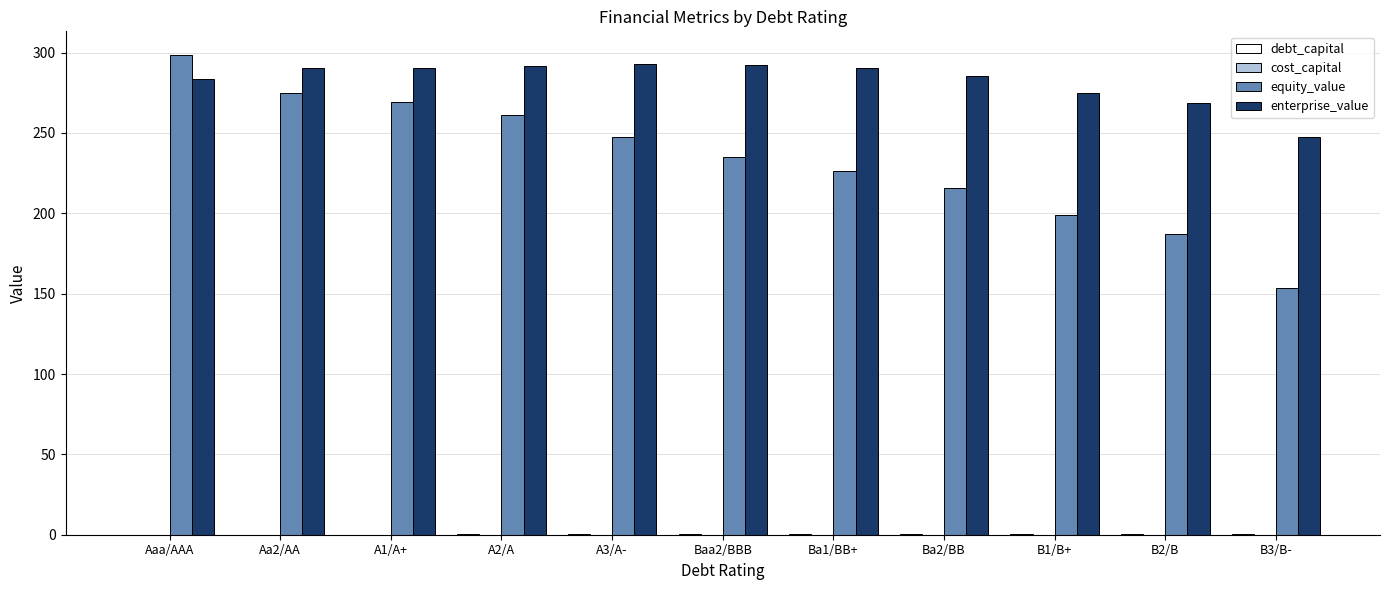

The value of enterprise_value at Baa2/BBB is 292.4. True or false?

True